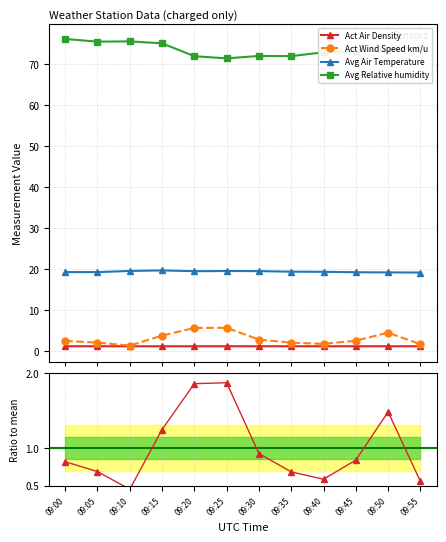

True or false: Act Wind Speed km/u has a value of 0.6 at 09:10.

False